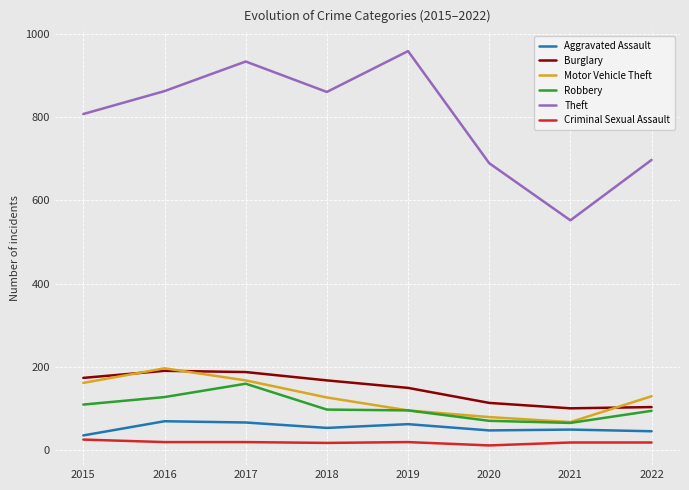

Which category has the highest value across all series?

2019